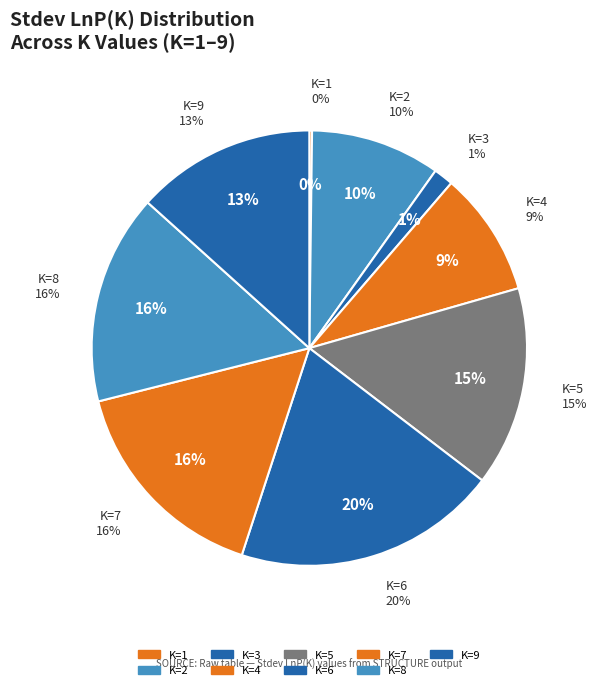

To the nearest percent, what portion does 6 represent?

20%